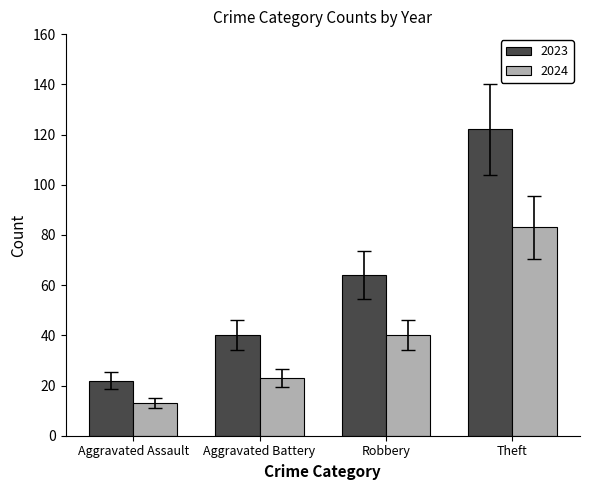

What is the maximum value for 2024?

83